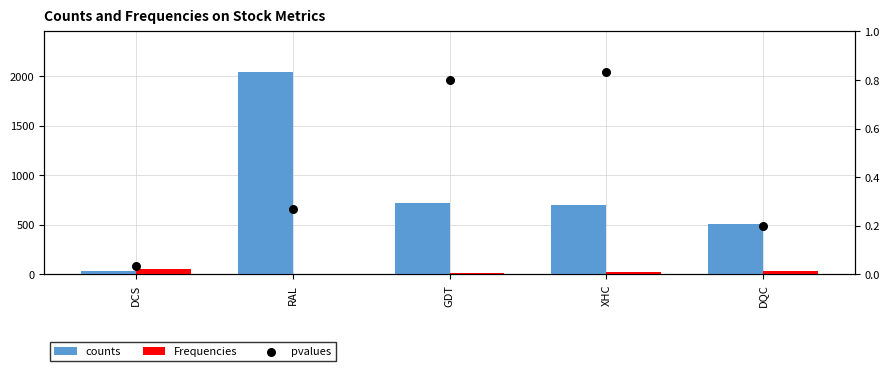

What are all the series names shown in the legend?

counts, Frequencies, pvalues